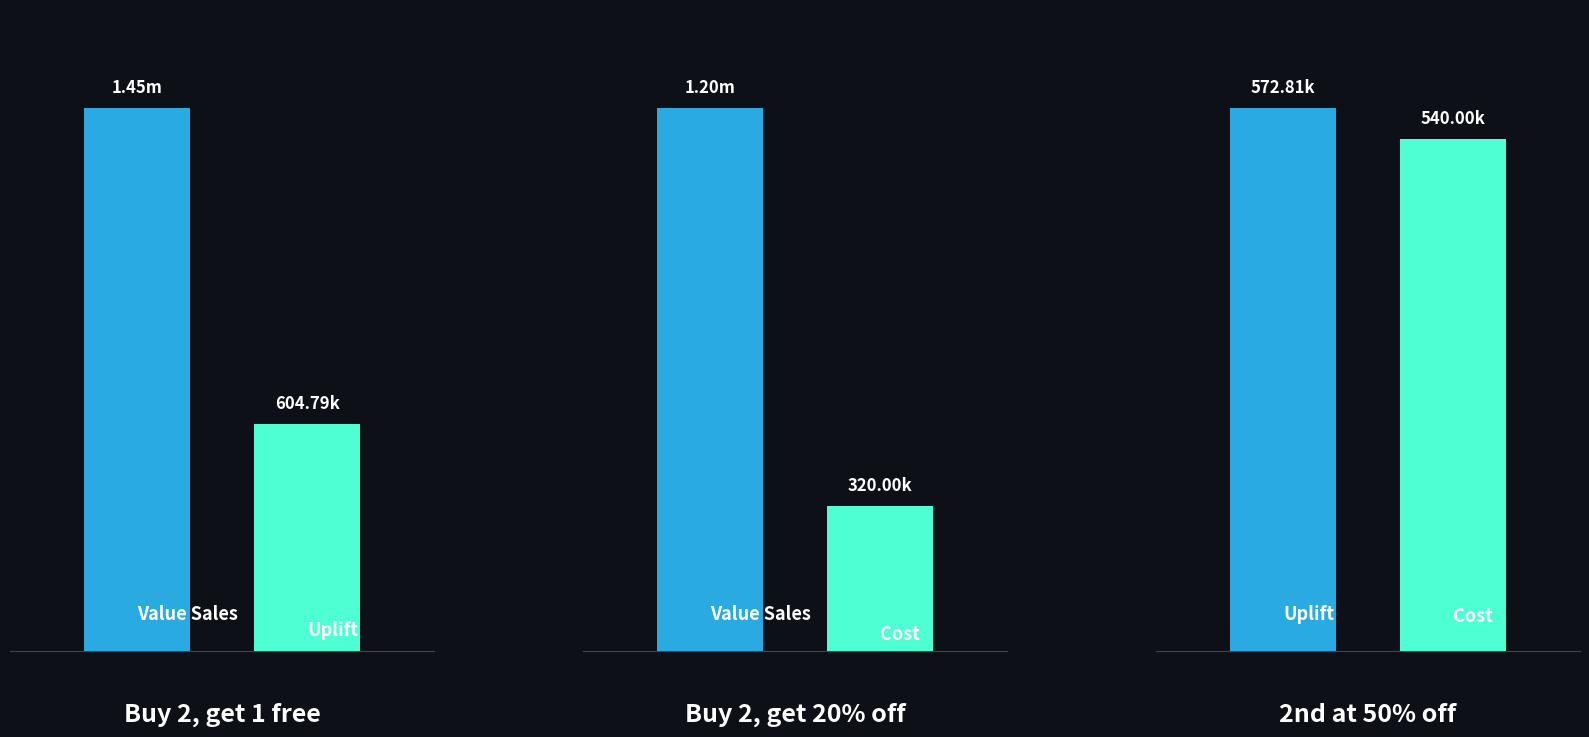

How many groups of bars are there?

3